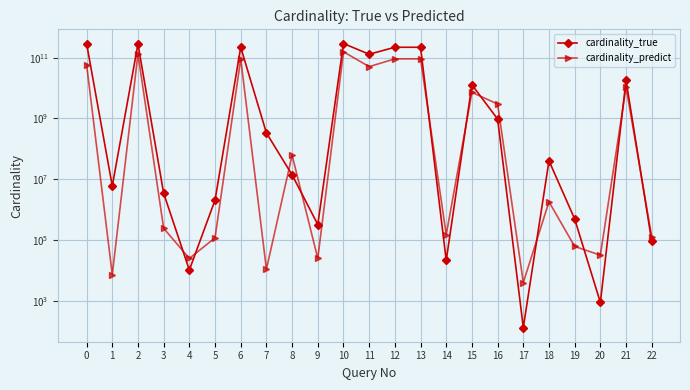

Which category has the highest value in the cardinality_true series?

10